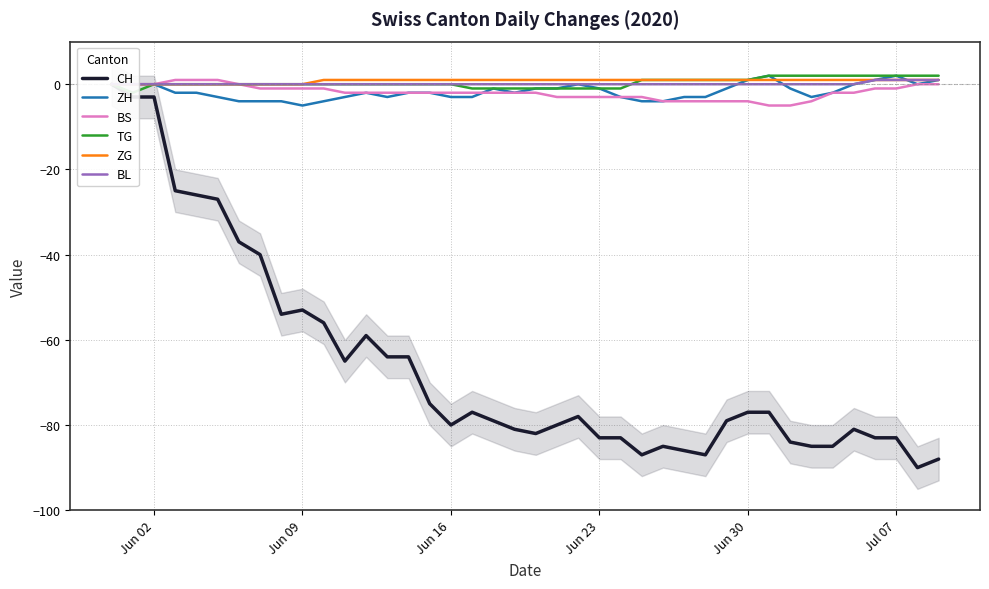

How many series are shown in this chart?

6